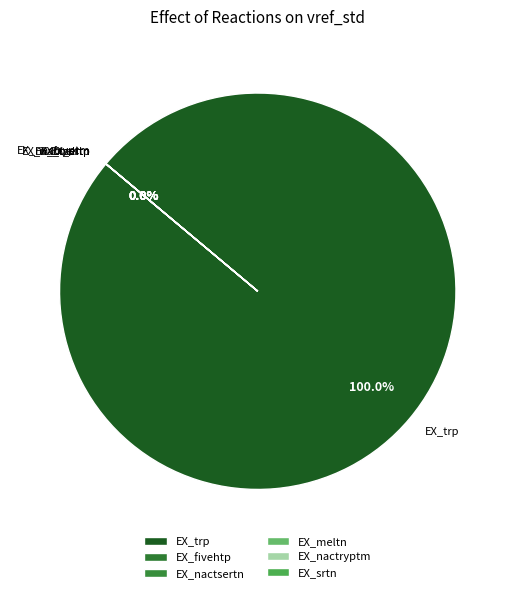

What is the majority slice?

EX_trp